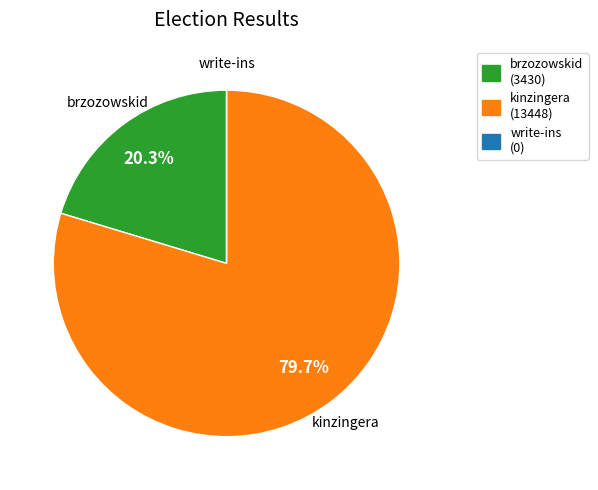

Which has a higher value, brzozowskid or kinzingera?

kinzingera